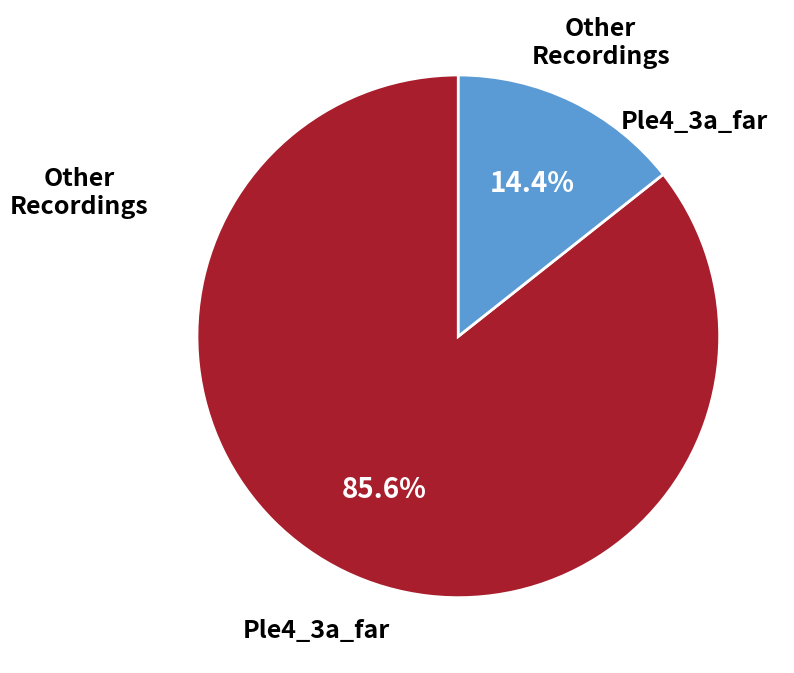

Is there any slice that represents more than half of the pie?

Yes